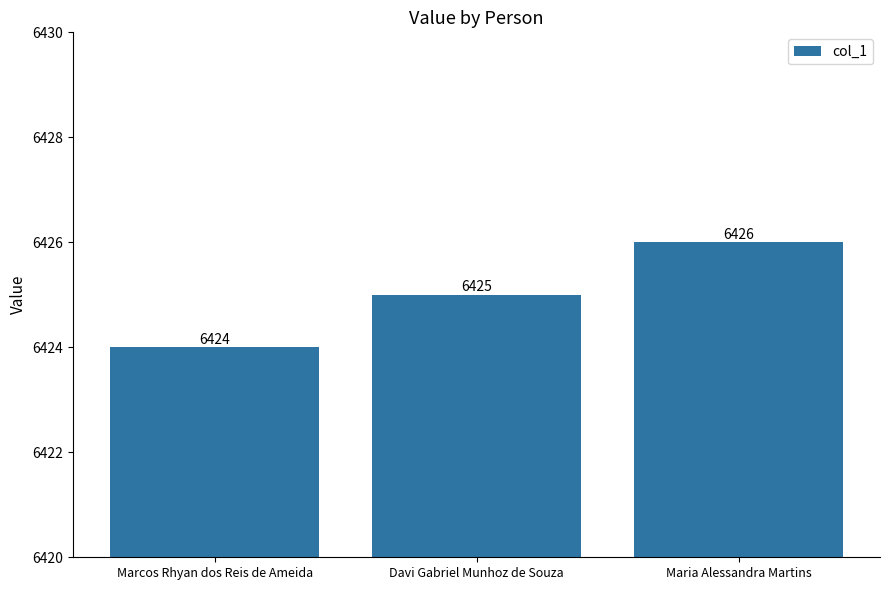

What is the greatest value displayed?

6426